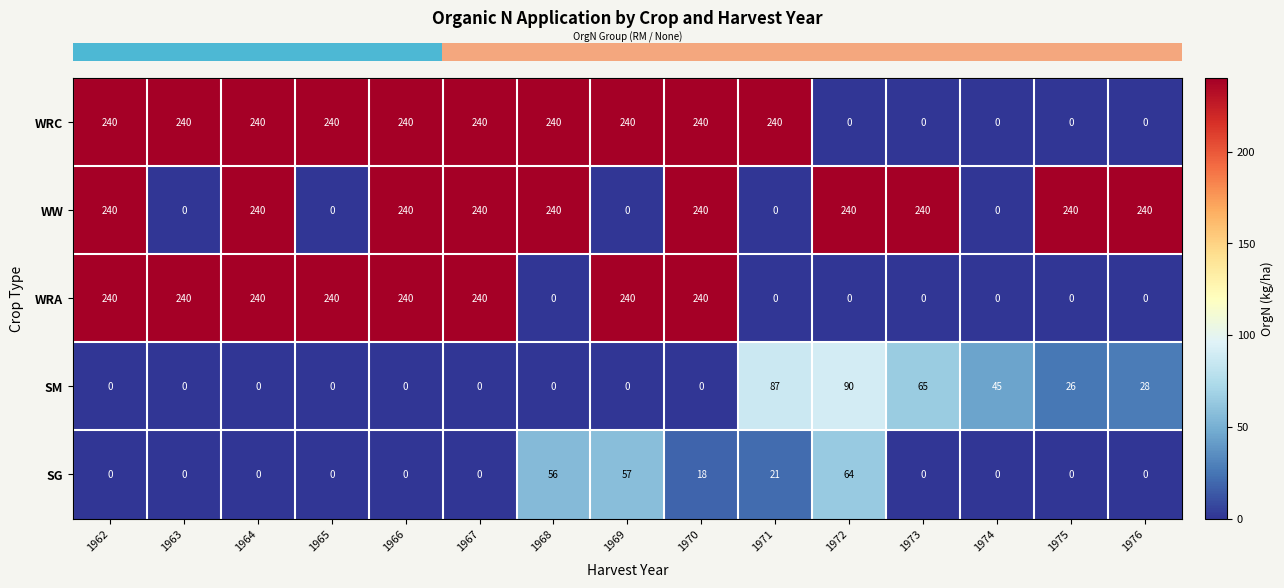

What is the difference between the WRA values at 1976 and 1967?

240